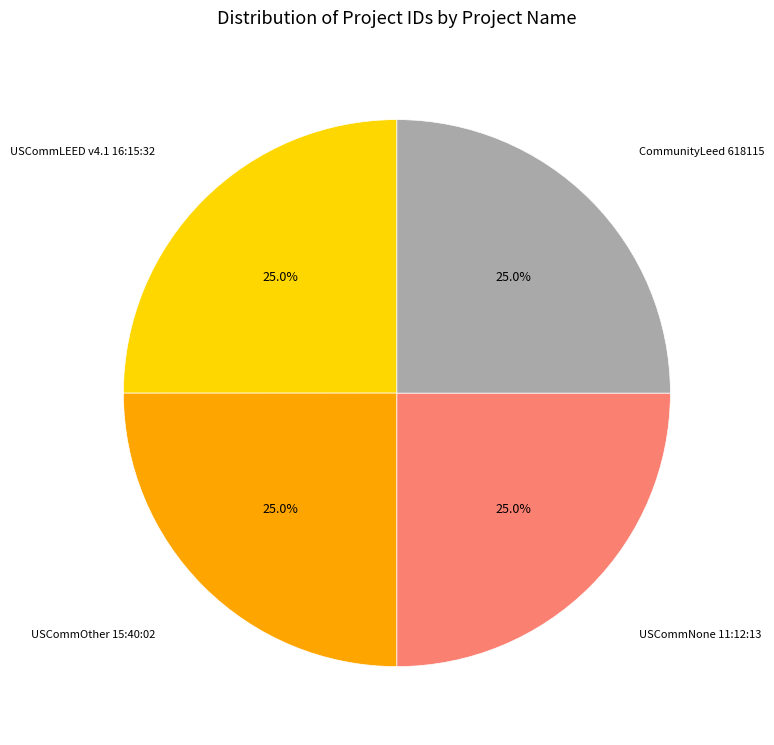

Approximately how many times larger is the value at CommunityLeed 618115 compared to USCommLEED v4.1 16:15:32?

1.0